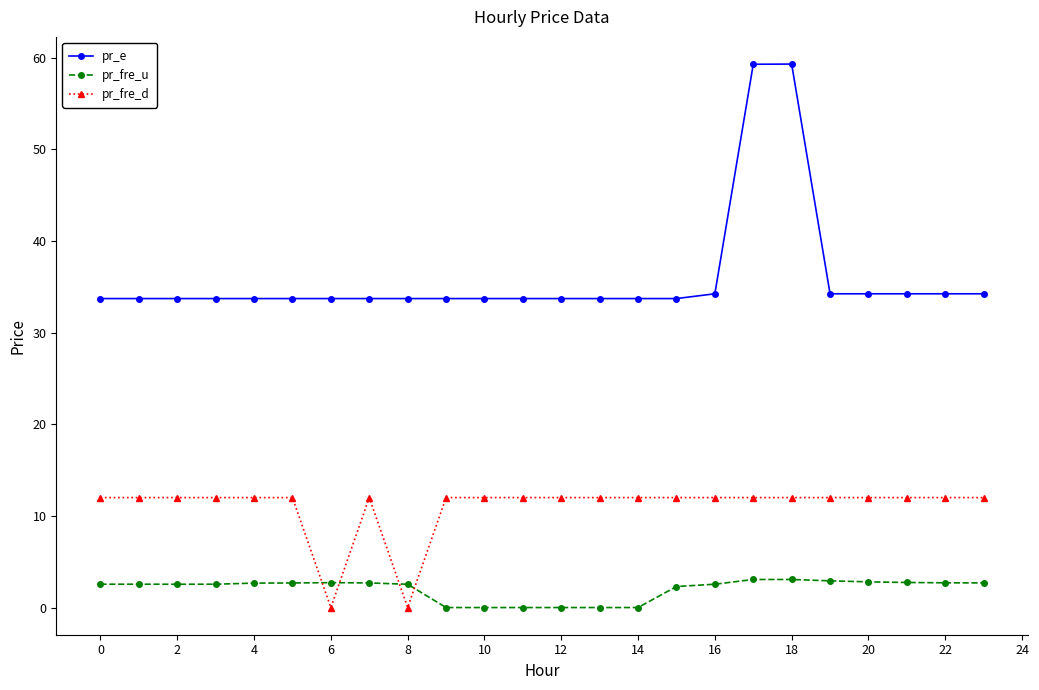

True or false: pr_fre_u has more than 2 points higher than both neighbors.

True